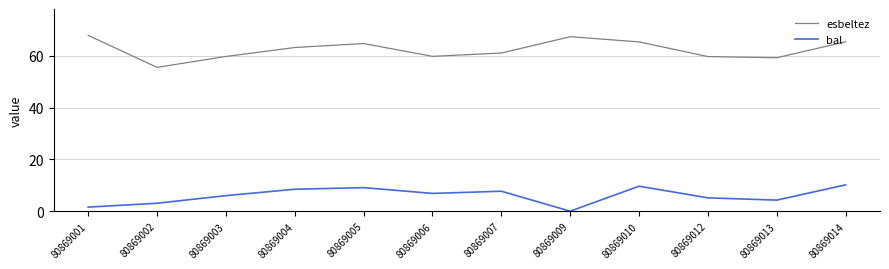

Is the value of esbeltez at 80869004 greater than the value of bal at 80869012?

Yes